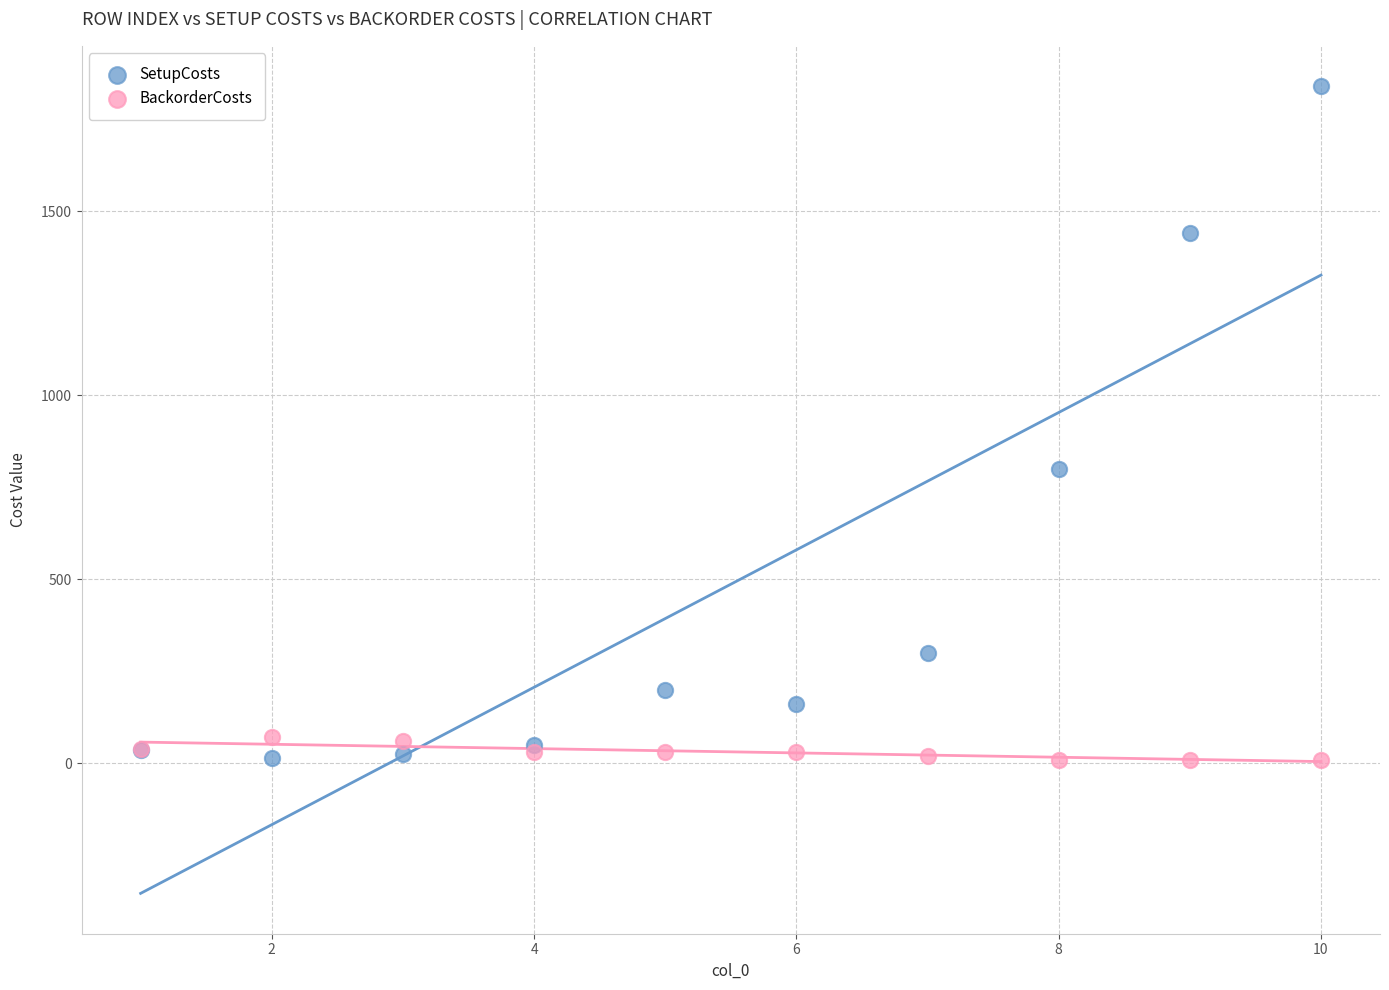

Which series contains the highest Y value?

SetupCosts